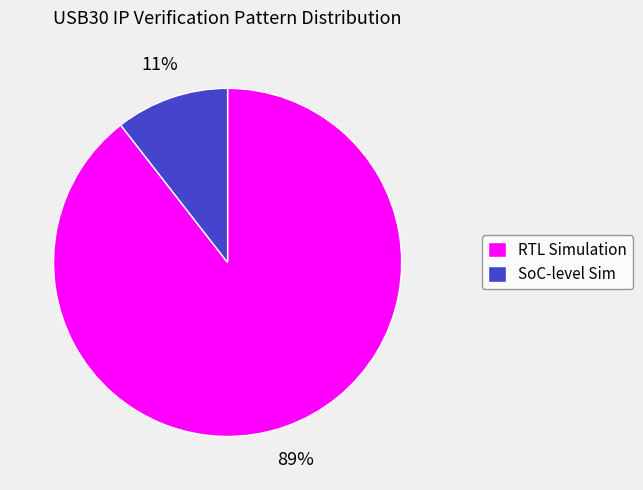

Is the sum of RTL Simulation and SoC-level Sim greater than half?

Yes